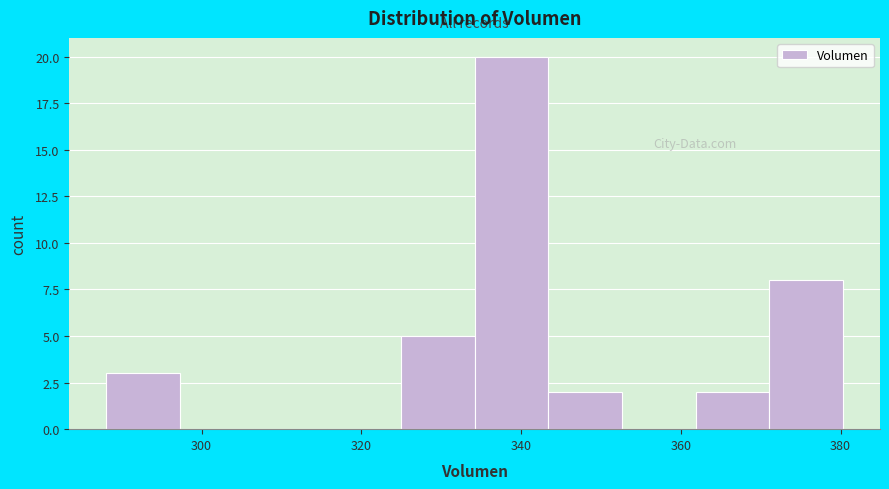

Reading left to right, transcribe this chart: for each bar, give the range it covers on the x-axis and its height. Neither the bar edges nor the heights are printed on the chart, so give them approximately, as read against the axes.

288 to 298: 3
298 to 306: 0
306 to 316: 0
316 to 324: 0
324 to 334: 5
334 to 344: 20
344 to 352: 2
352 to 362: 0
362 to 372: 2
372 to 380: 8